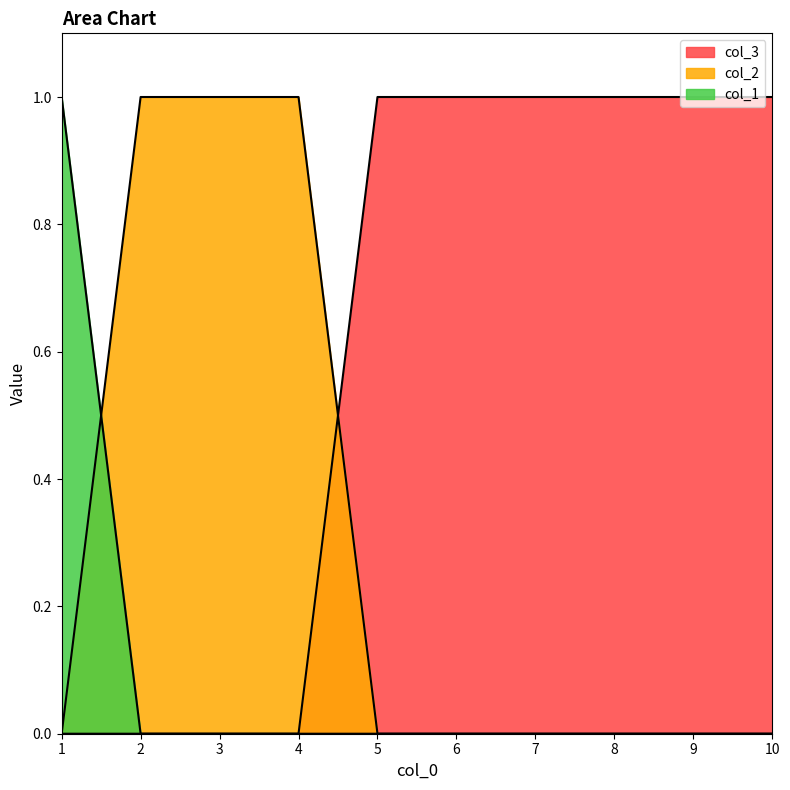

What are all the series names shown in the legend?

col_1, col_2, col_3